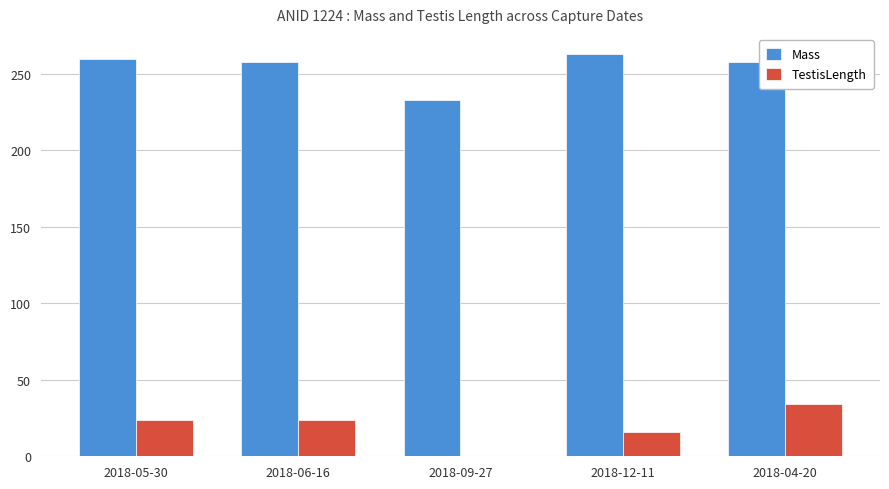

Which series has the largest total across all categories?

Mass